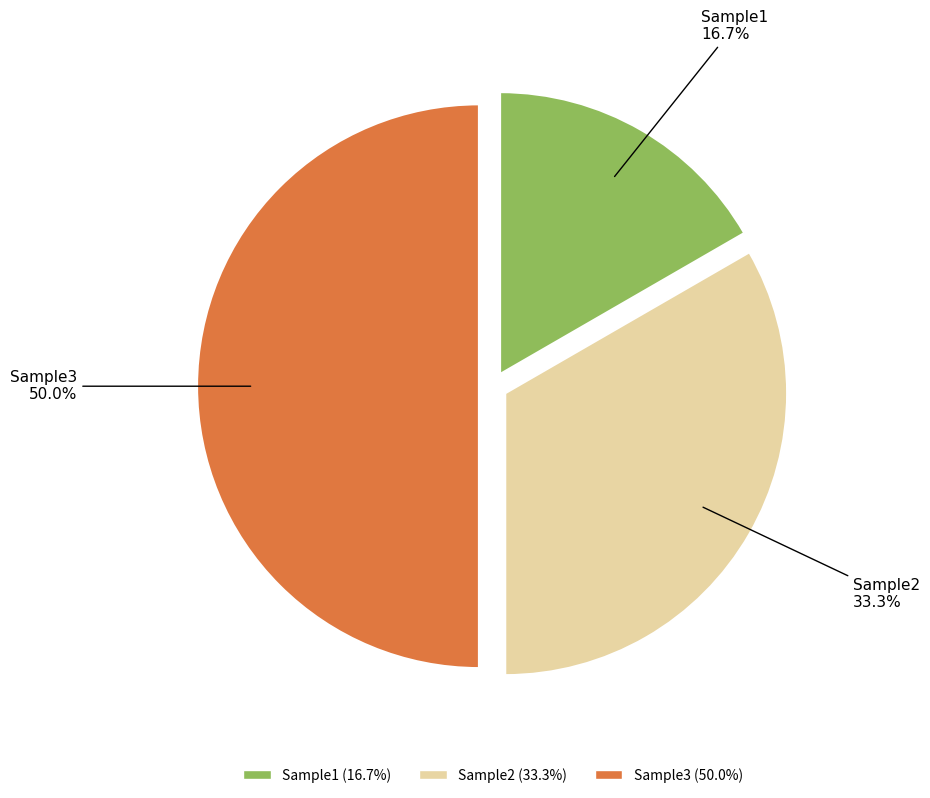

Approximately how many times larger is the value at Sample1 compared to Sample2?

0.5